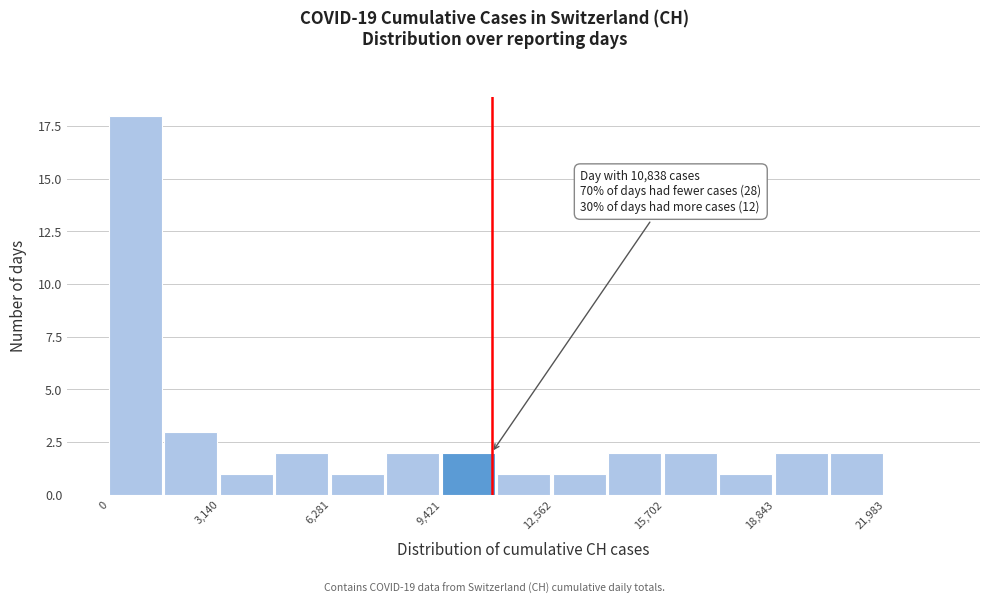

Read against the x-axis, roughly where is the centre of the tallest bar?

500